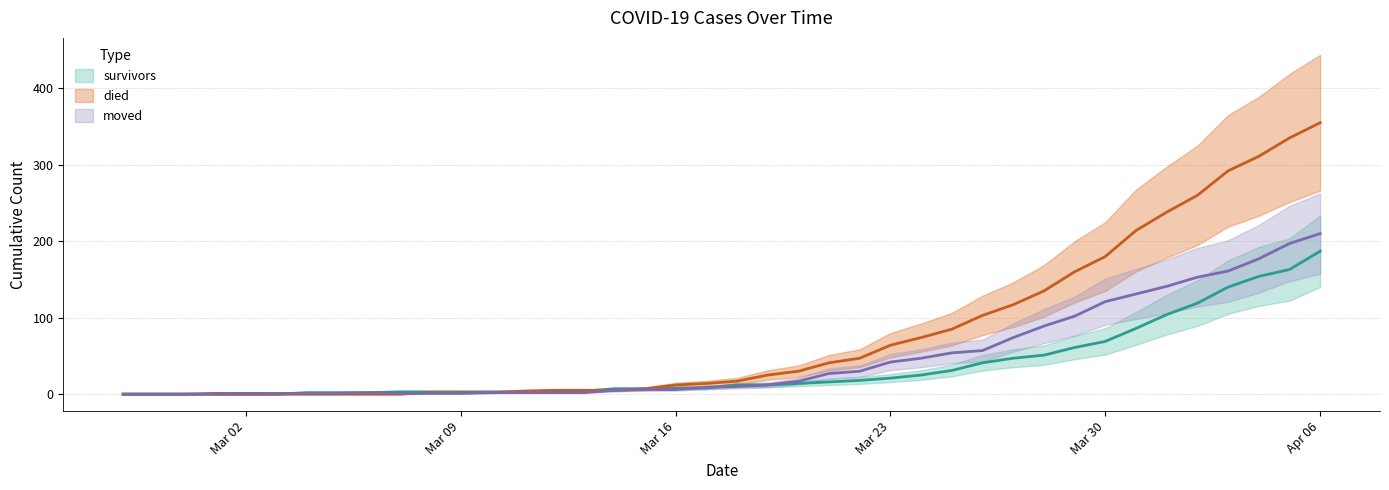

Which series has the largest range (max minus min)?

died